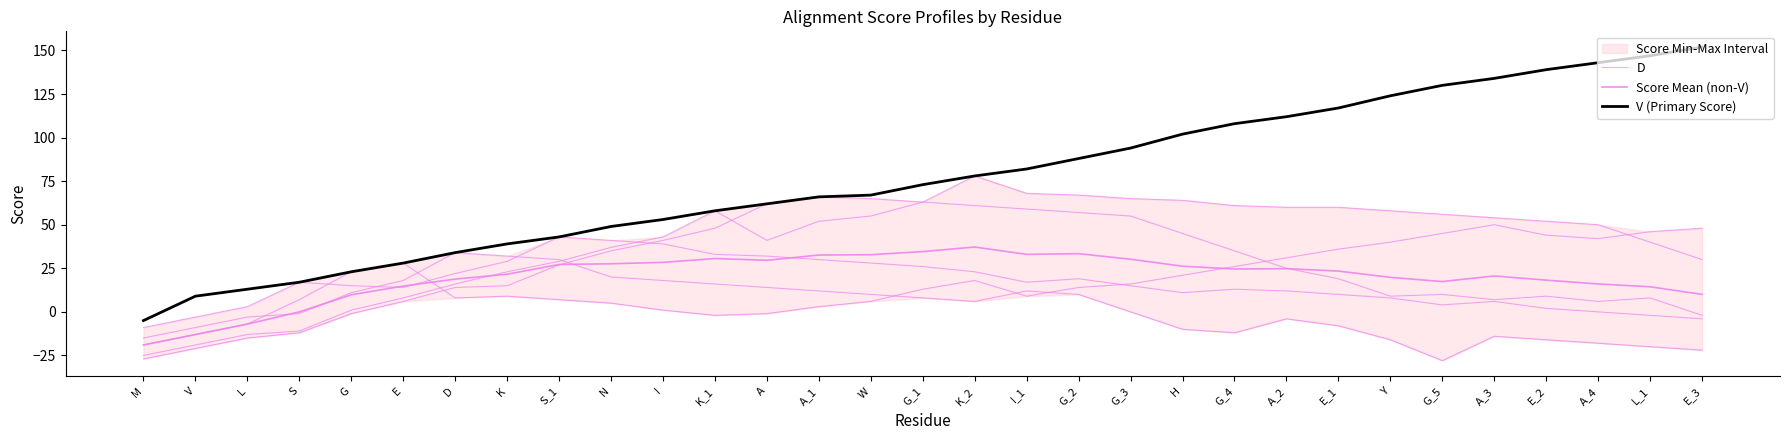

What is the value of the V (Primary Score) point at the 31st from the left?

152.0